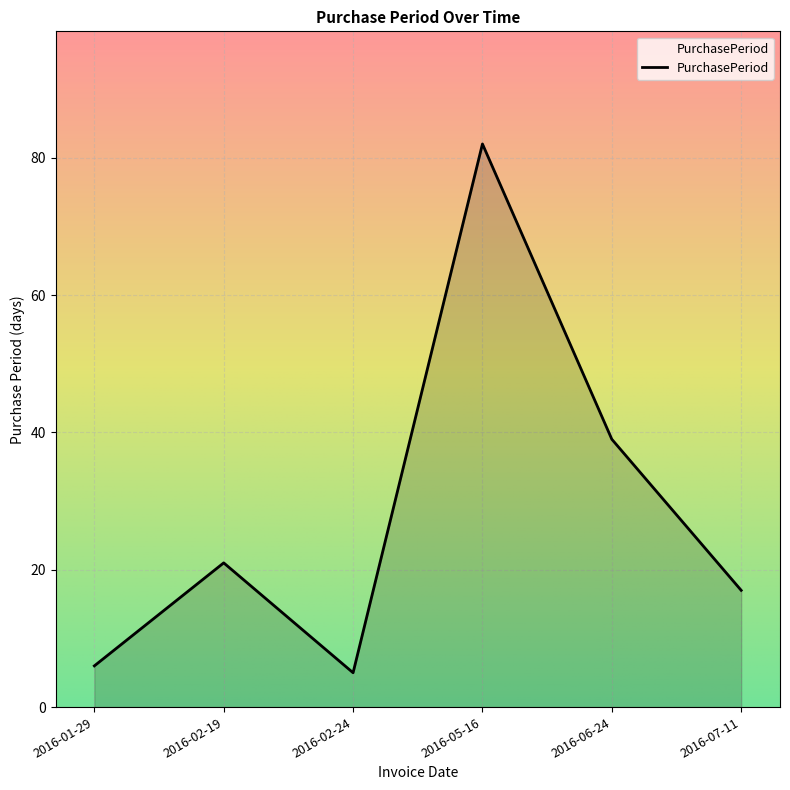

How many lines are shown in the chart?

1